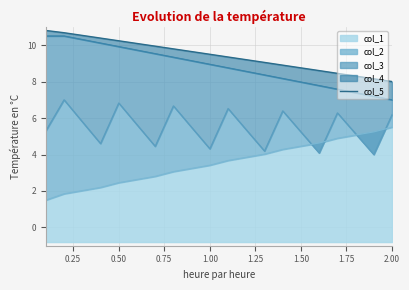

What is the maximum value for col_1?

5.5